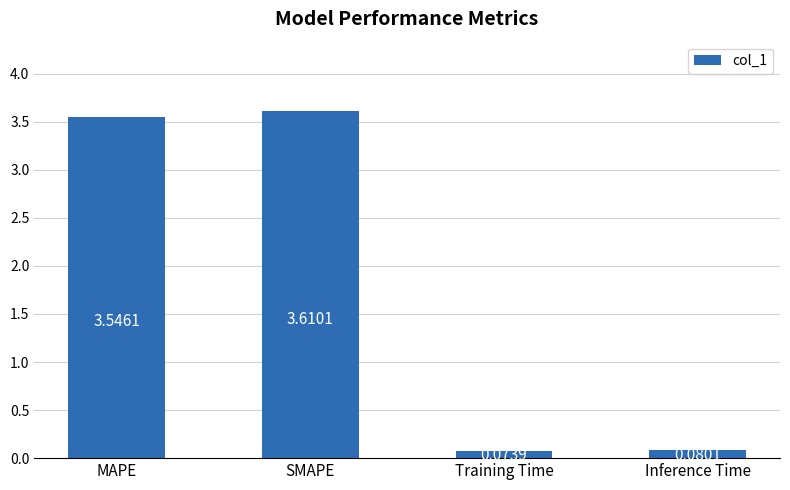

Rank the categories by value from lowest to highest.

Training Time, Inference Time, MAPE, SMAPE